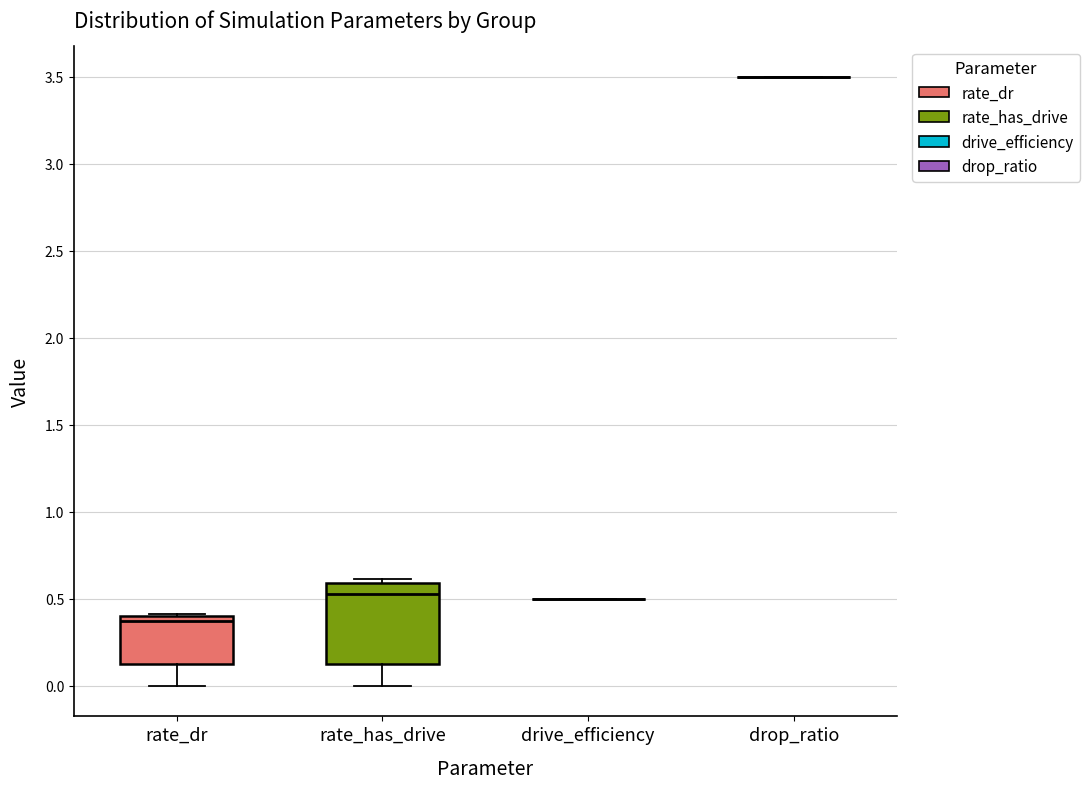

Which box is the tallest, from its lower edge to its upper edge?

rate_has_drive